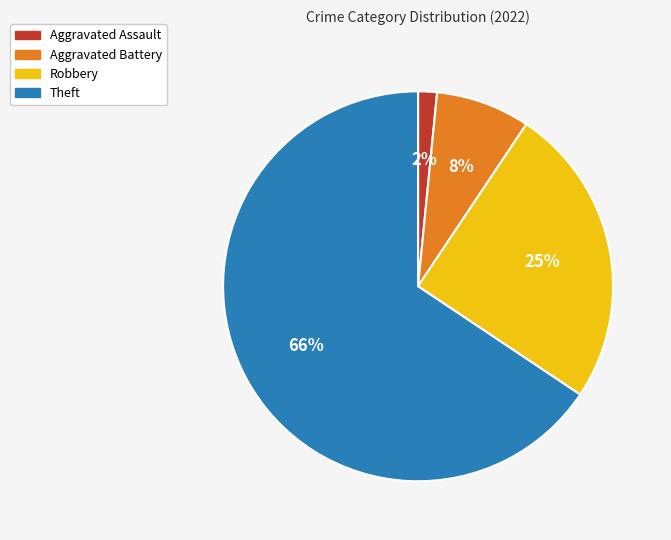

How many slices are in this pie chart?

4